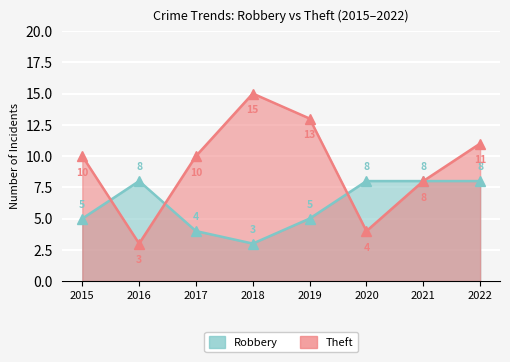

True or false: Theft has more than 0 interior local peaks.

True